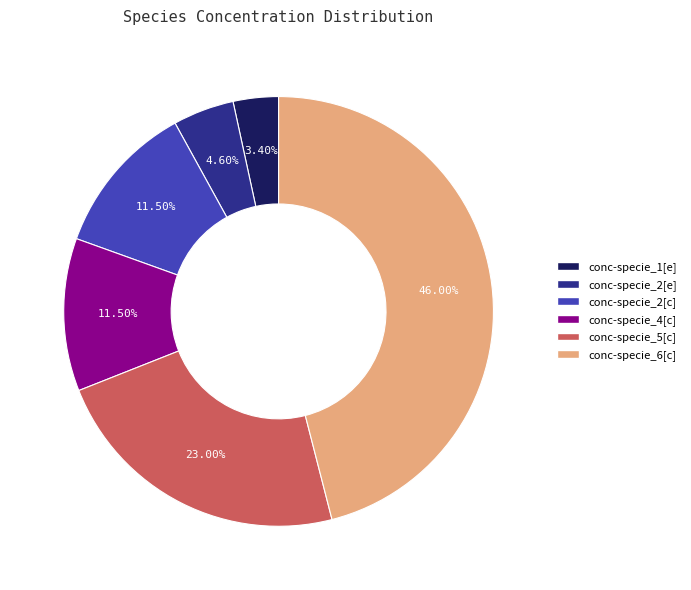

Does conc-specie_2[e] account for over 50% of the chart?

No